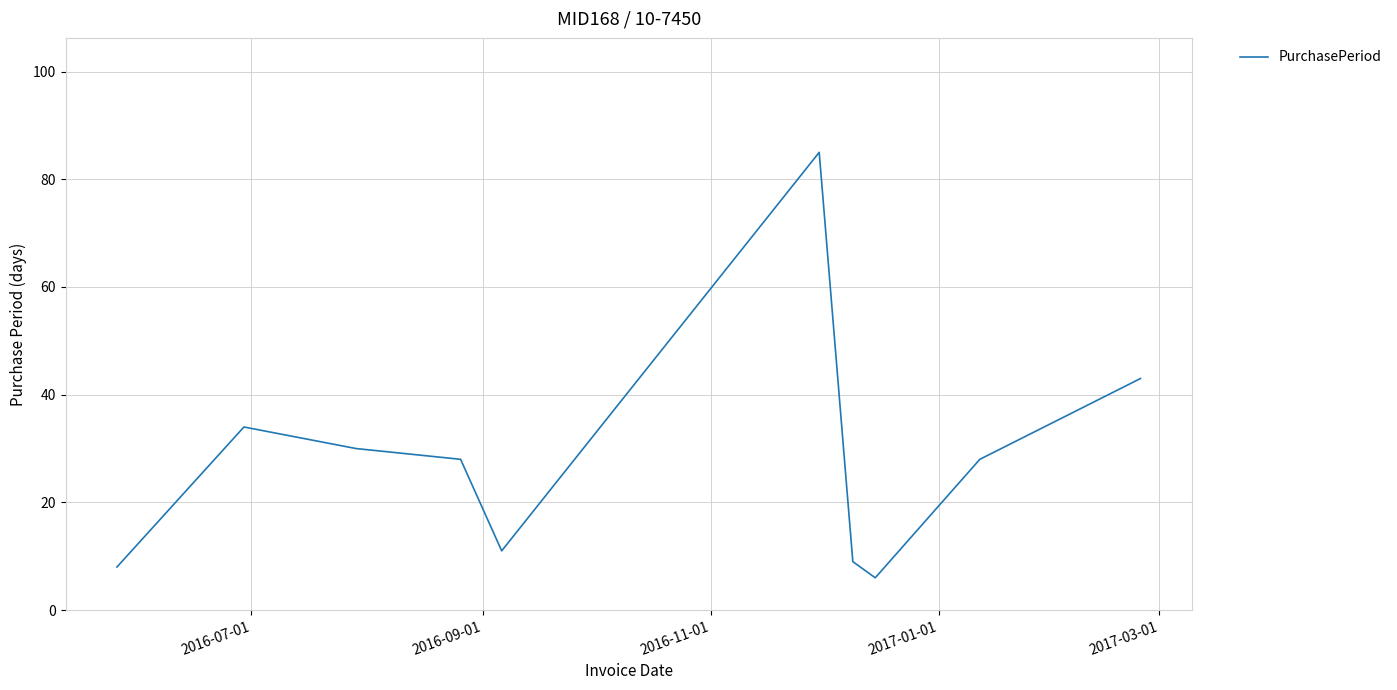

What is the smallest value displayed?

6